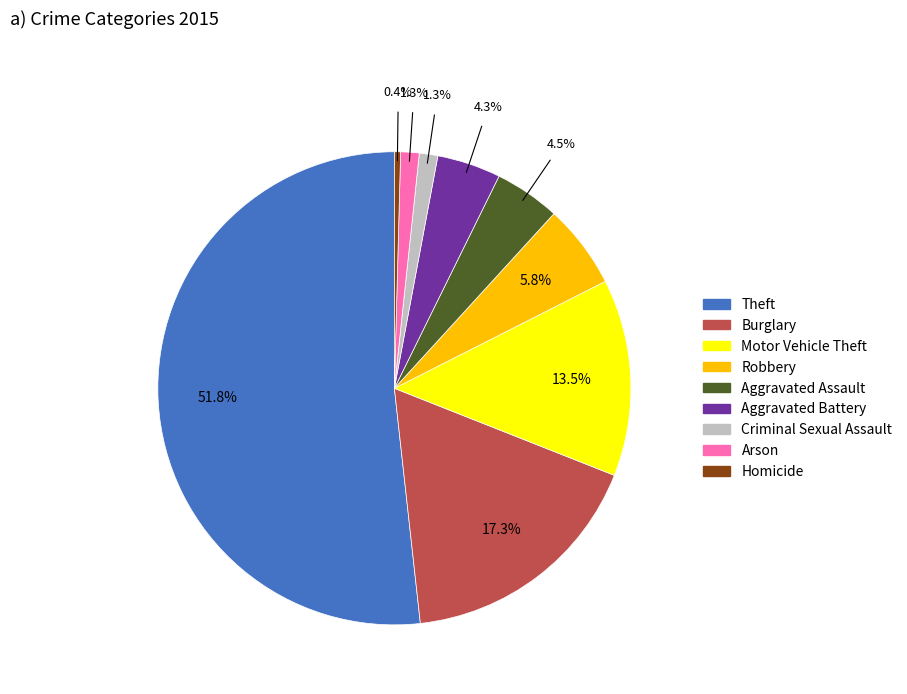

What is the largest slice in the pie chart?

Theft